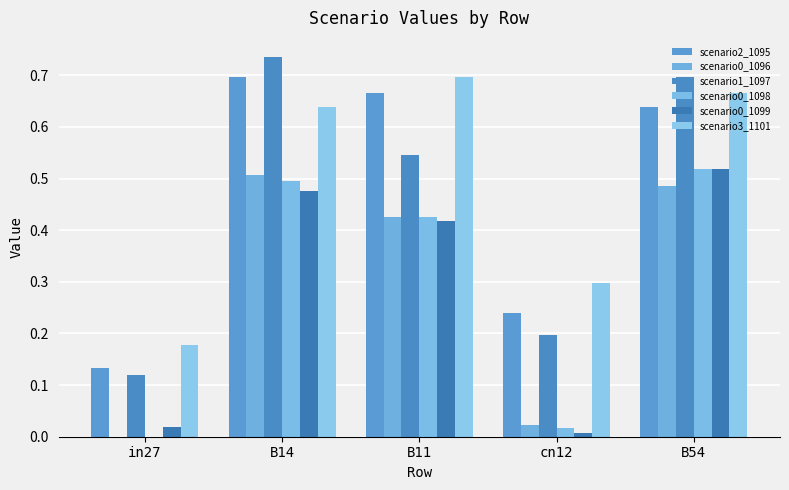

How many groups of bars are there?

5